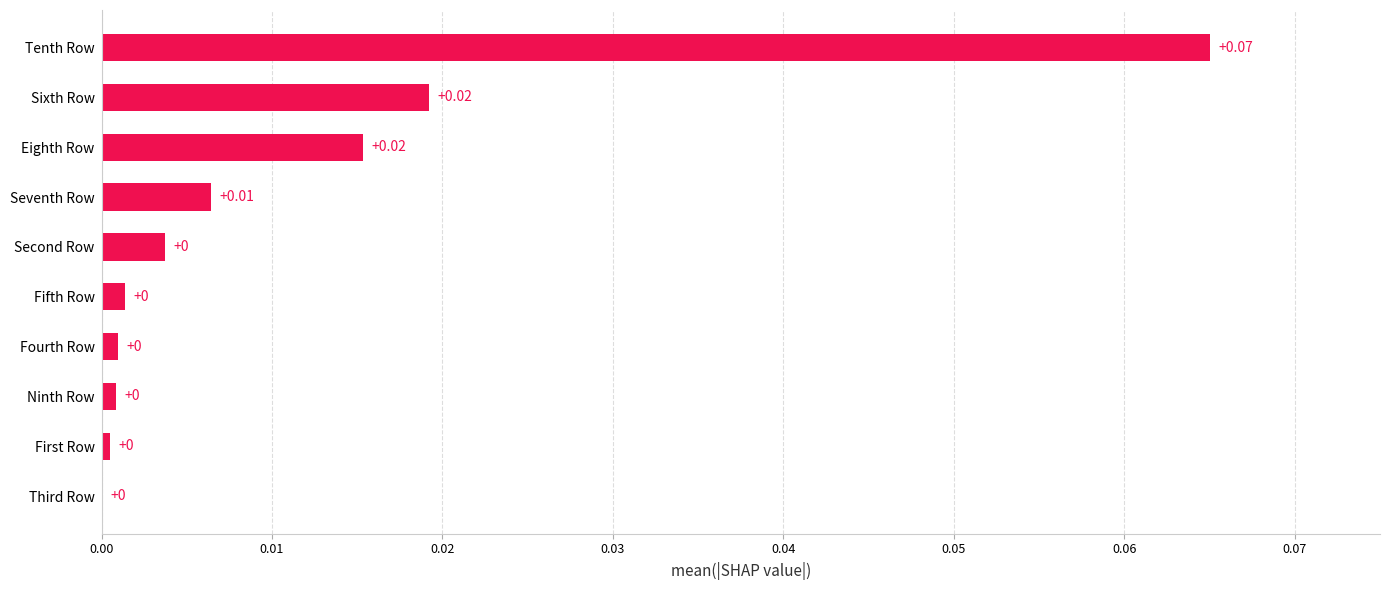

Between Seventh Row and Tenth Row, which is larger?

Tenth Row